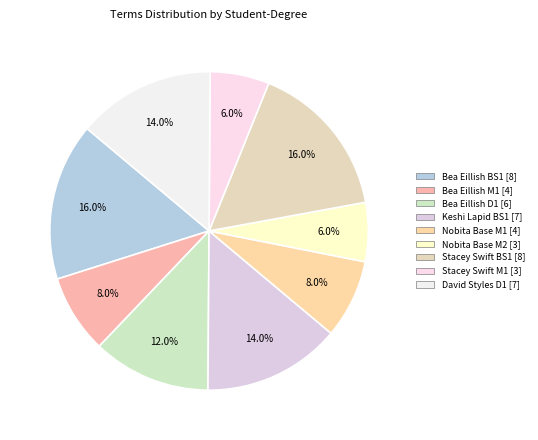

What portion of the pie excludes Stacey Swift BS1?

84.0%